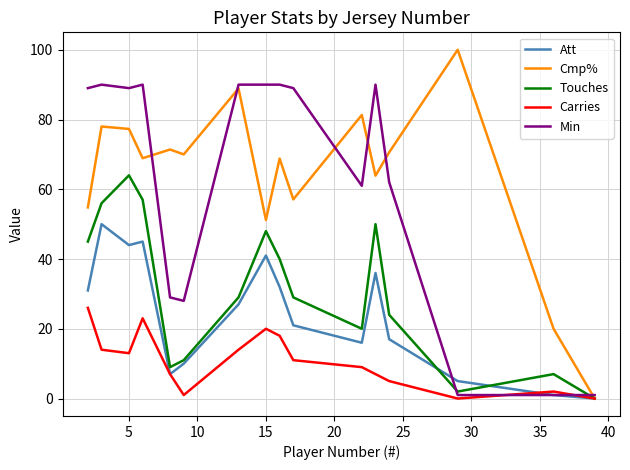

What is the highest value of the Cmp% series?

100.0